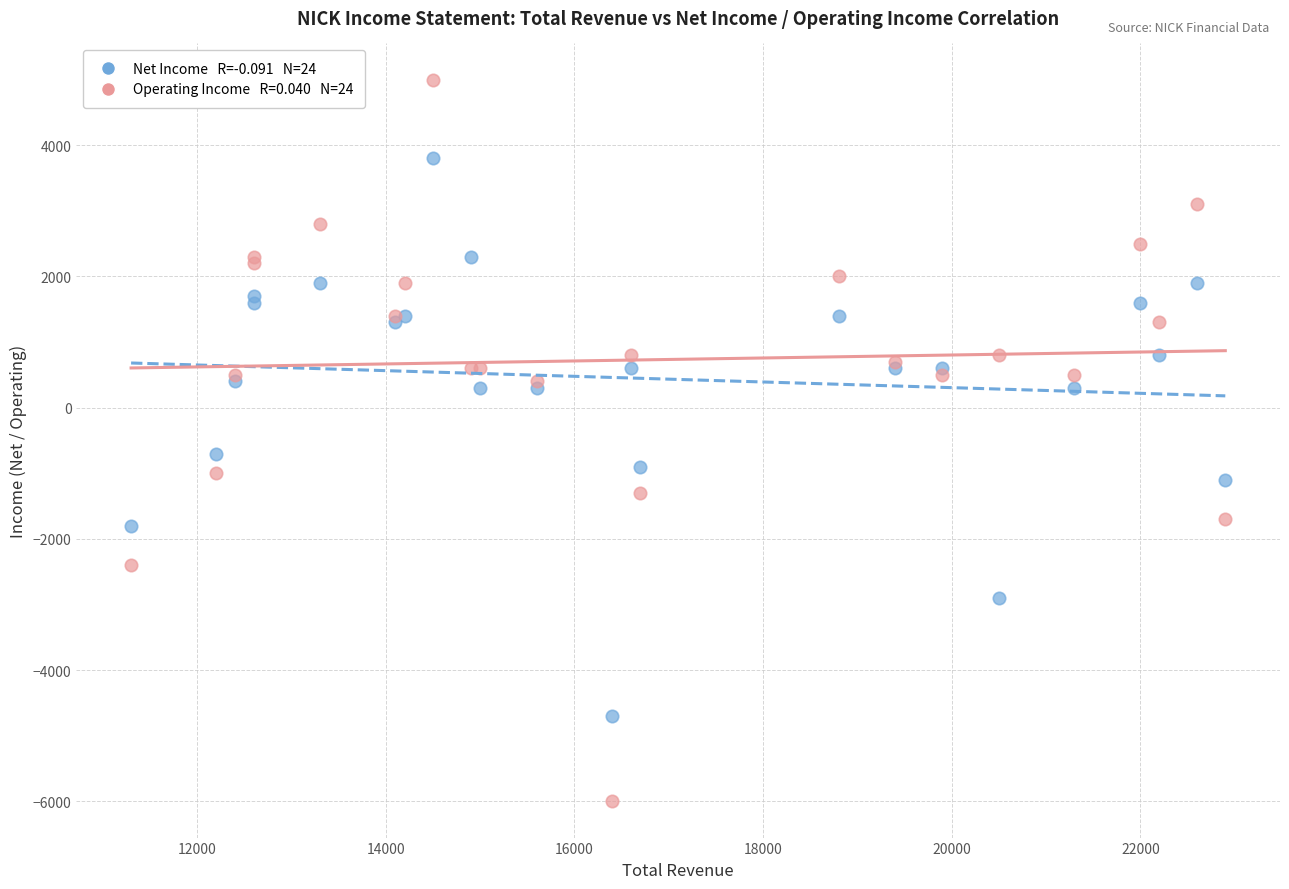

Across all series, what Y value is closest to -500?

-700